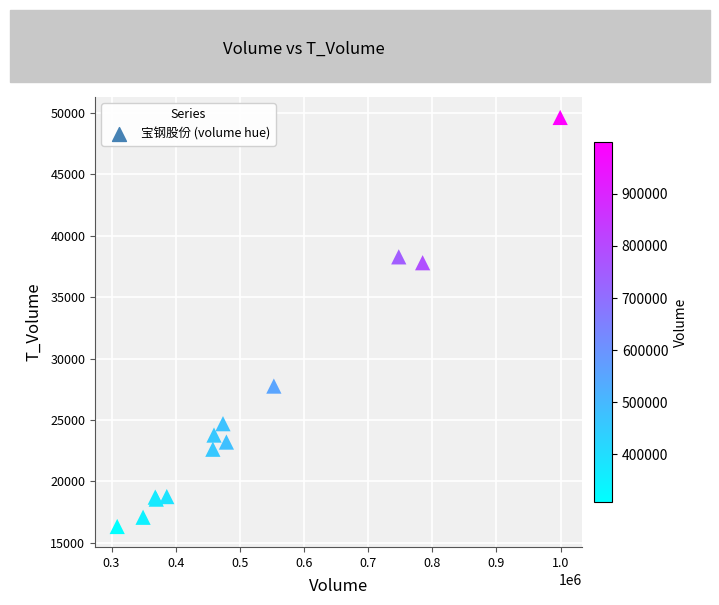

What Y value in the scatter plot is closest to 32983?

37809